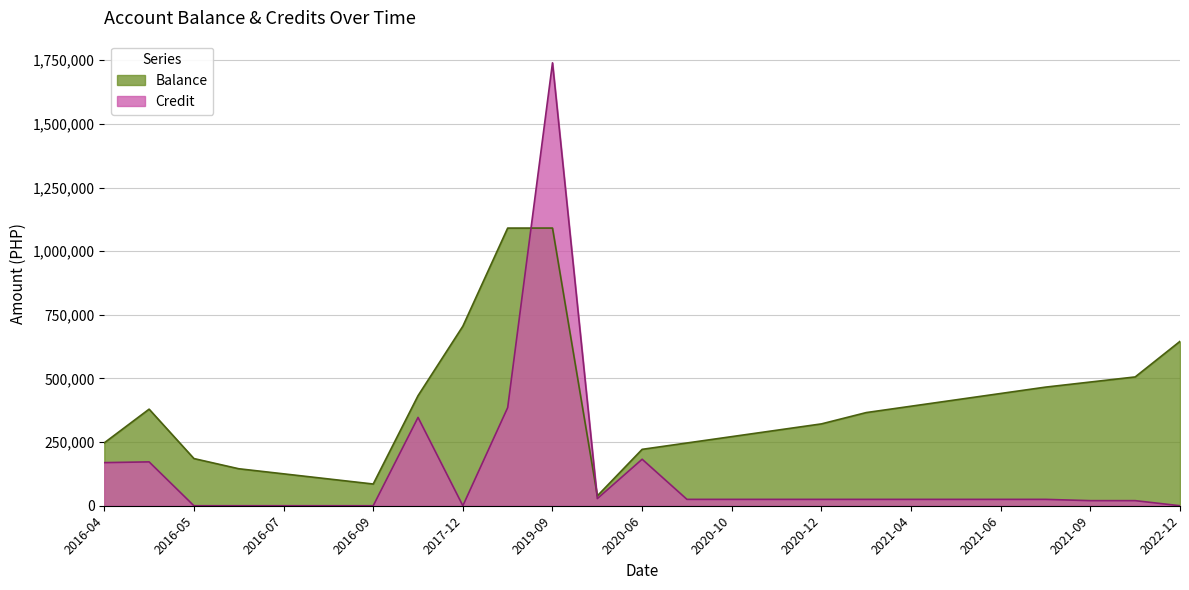

What is the greatest value displayed?

1740000.0